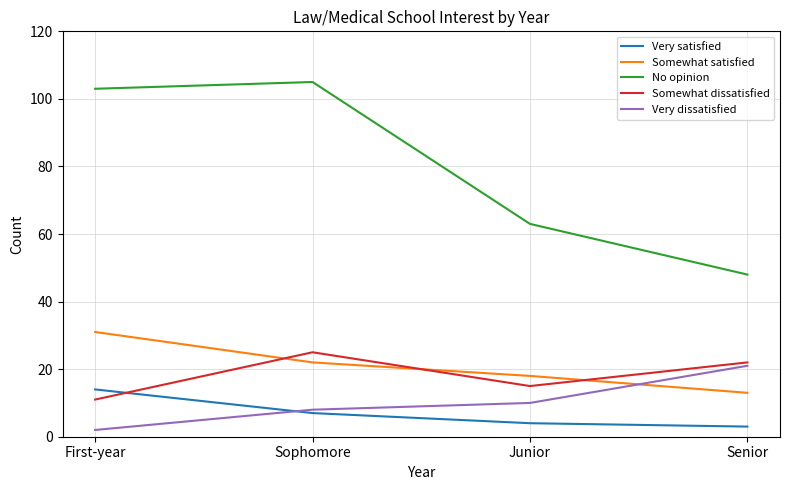

How many intersections are there between Somewhat satisfied and Very dissatisfied?

1